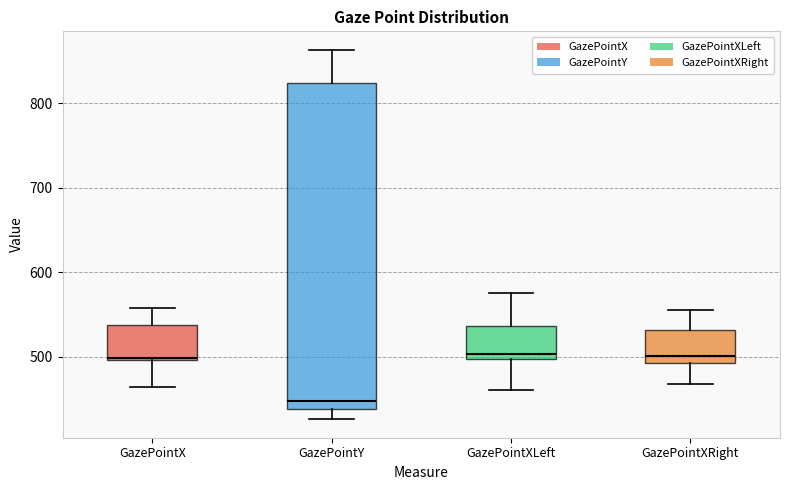

Which box has the lowest median line?

GazePointY